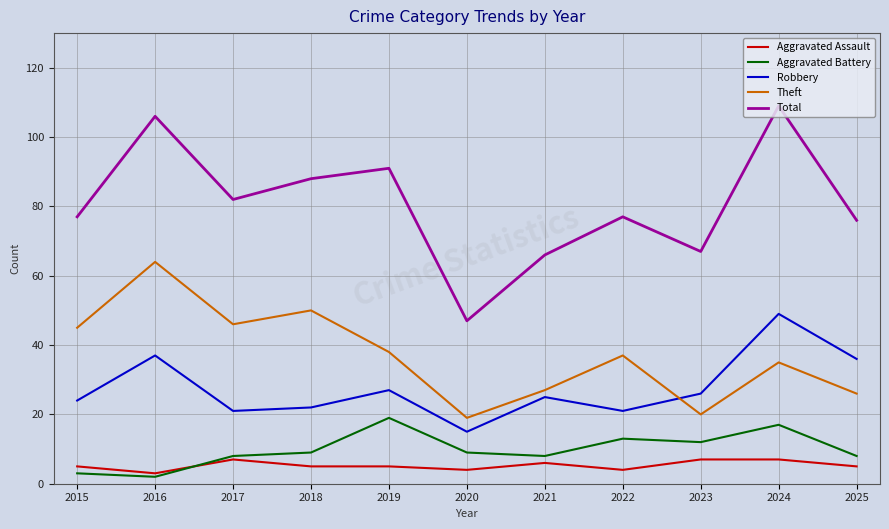

Reading right to left, list all the values displayed in this chart.

Aggravated Assault: 2025=5	2024=7	2023=7	2022=4	2021=6	2020=4	2019=5	2018=5	2017=7	2016=3	2015=5
Aggravated Battery: 2025=8	2024=17	2023=12	2022=13	2021=8	2020=9	2019=19	2018=9	2017=8	2016=2	2015=3
Robbery: 2025=36	2024=49	2023=26	2022=21	2021=25	2020=15	2019=27	2018=22	2017=21	2016=37	2015=24
Theft: 2025=26	2024=35	2023=20	2022=37	2021=27	2020=19	2019=38	2018=50	2017=46	2016=64	2015=45
Total: 2025=76	2024=109	2023=67	2022=77	2021=66	2020=47	2019=91	2018=88	2017=82	2016=106	2015=77